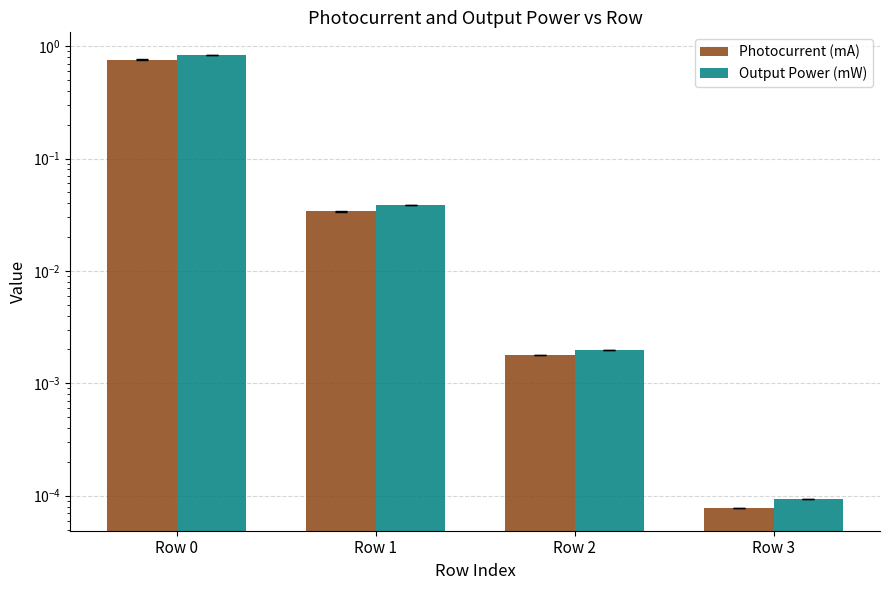

Which series has the largest total across all categories?

Output Power (mW)